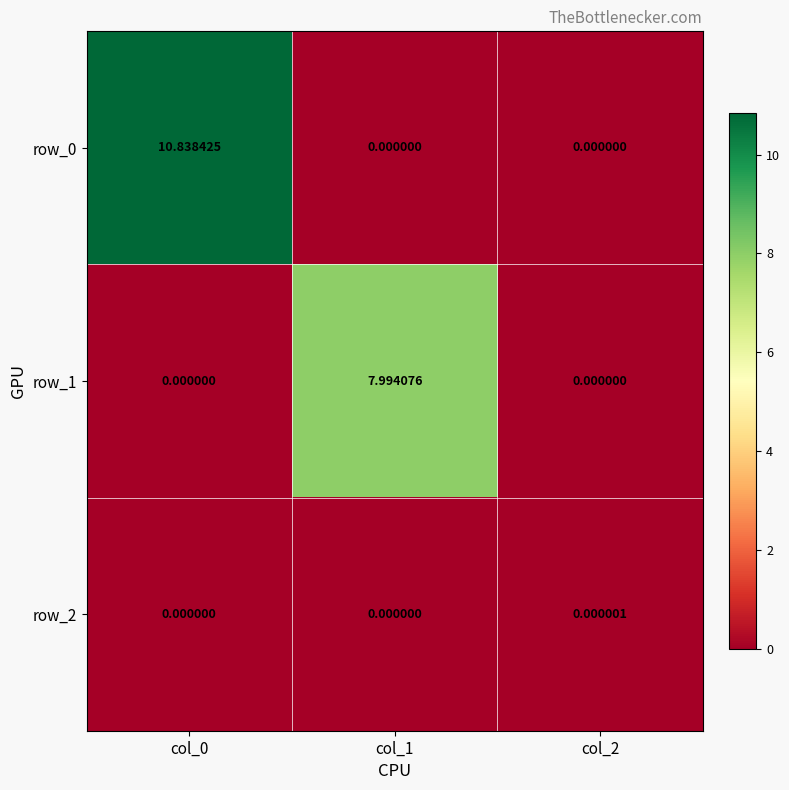

Reading left to right, extract all data points from this chart.

row_0: 10.8	0.0	0.0
row_1: 0.0	8.0	0.0
row_2: 0.0	0.0	0.0